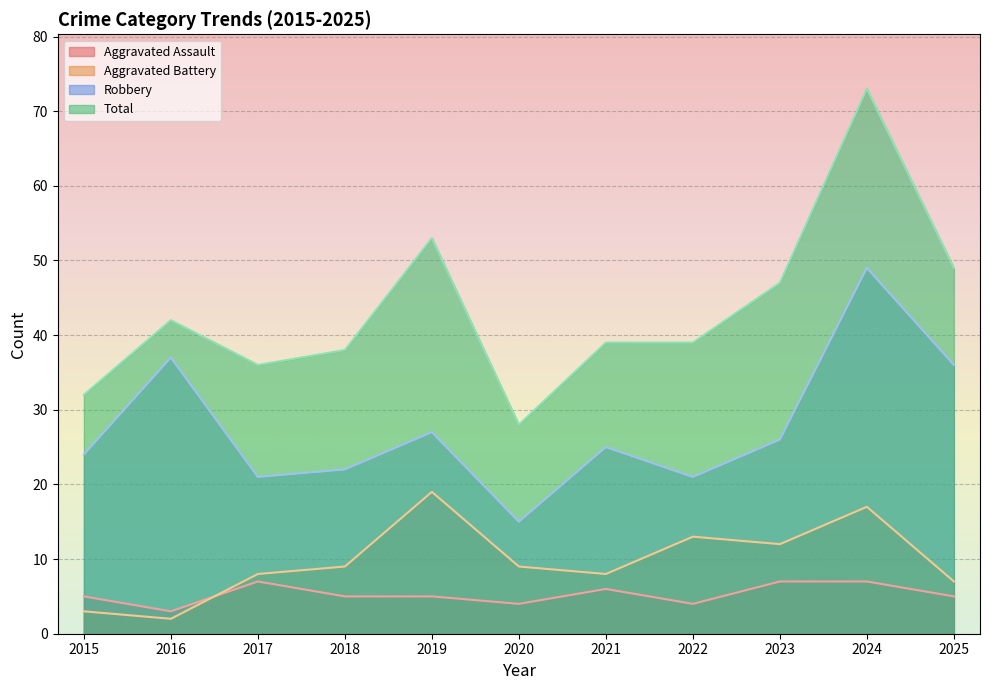

Which series changed the most between 2020 and 2025?

Robbery